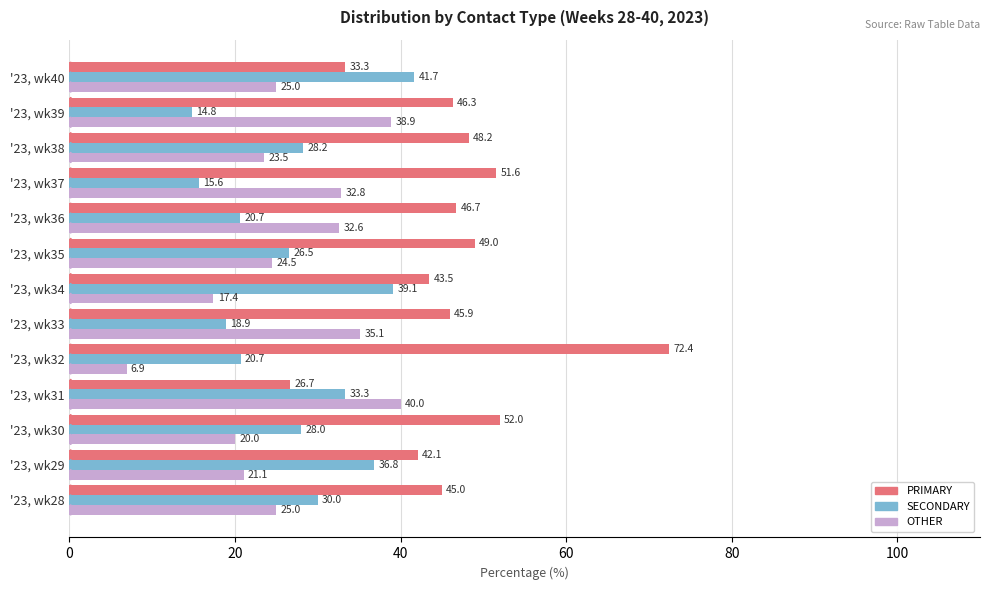

Count the number of categories in the chart.

13